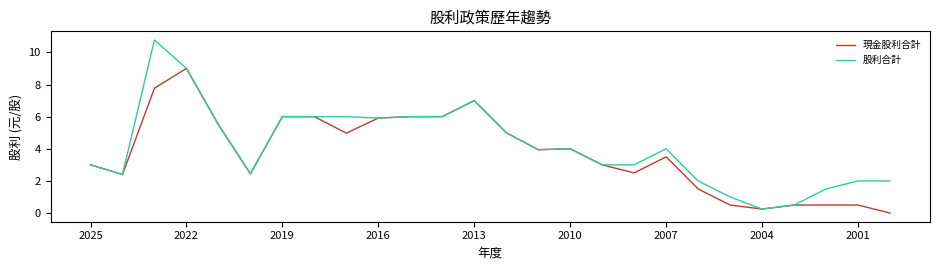

How many positive values does the 現金股利合計 series have?

25